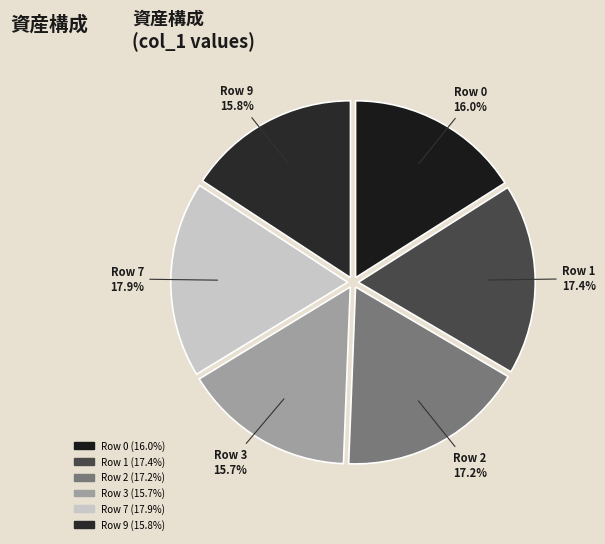

What percentage is NOT represented by Row 2?

82.8%